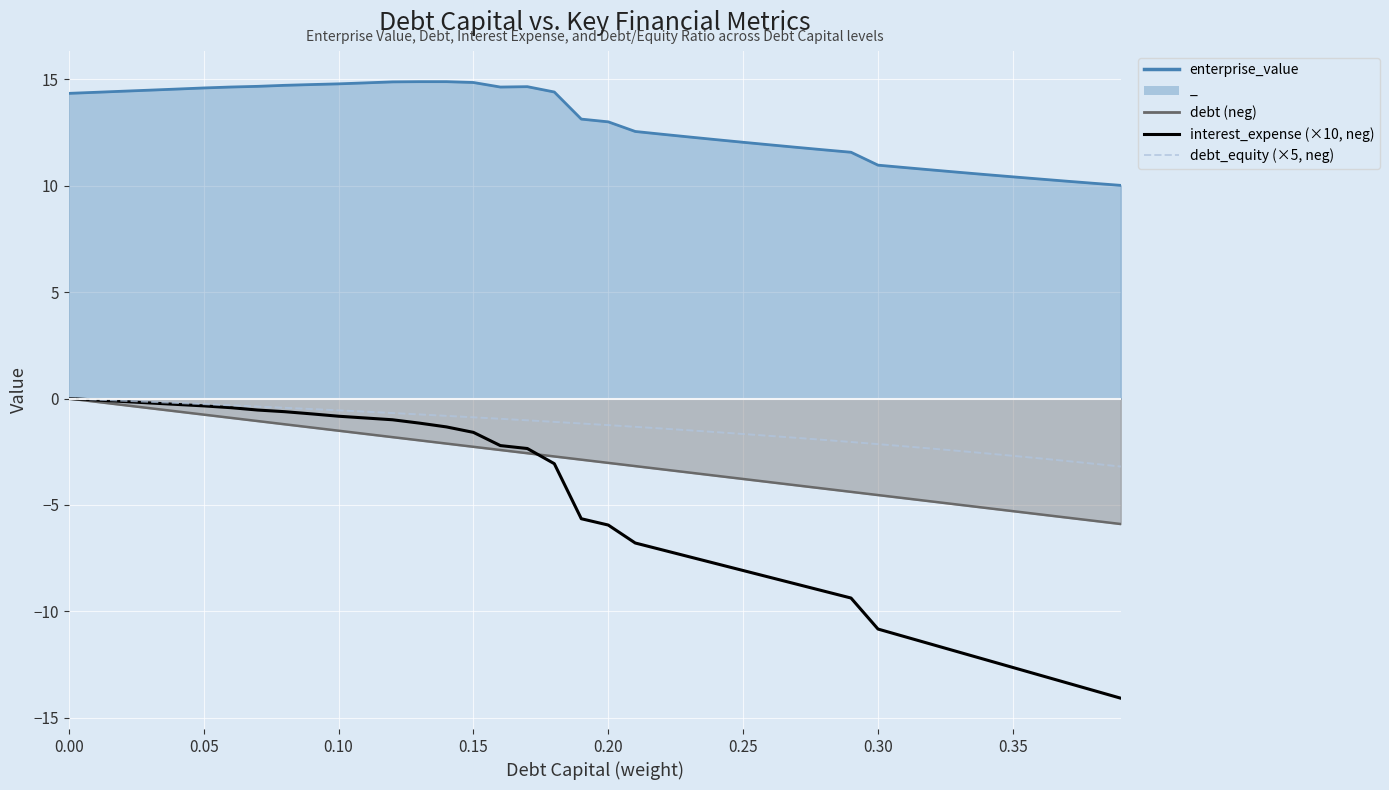

Rank the series by their average value, from highest to lowest.

debt_equity (×5, neg), interest_expense (×10, neg)